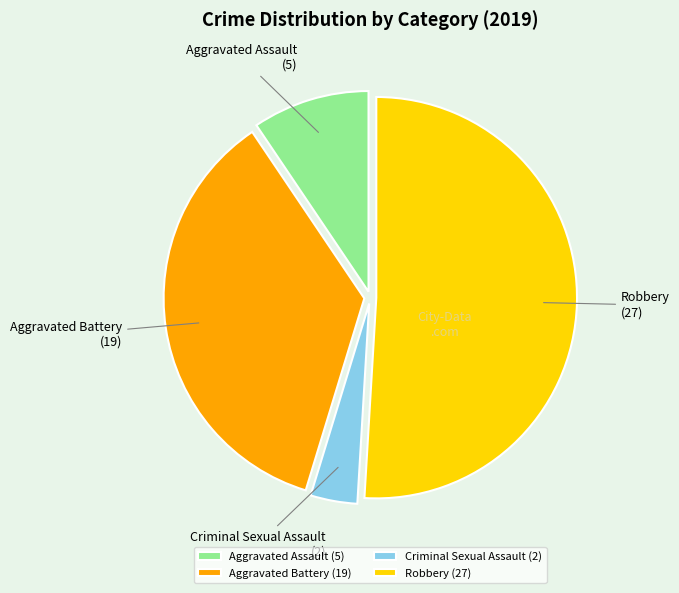

What is the ratio of the value at Aggravated Battery to the value at Robbery?

0.7